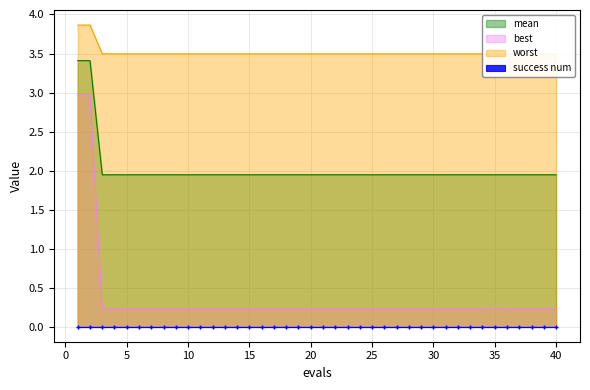

What is the sum of the worst values at 16 and 14?

7.0